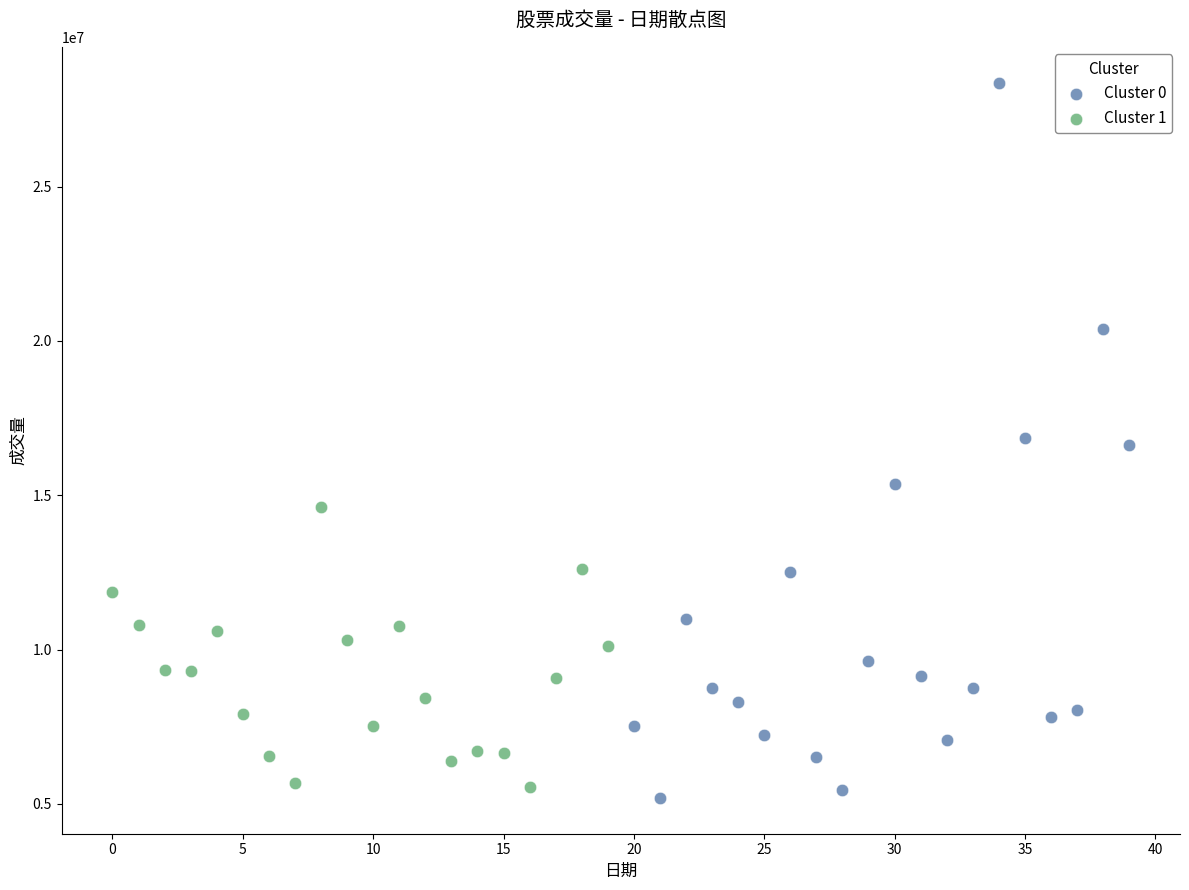

Which series has the widest spread of Y values?

Cluster 0